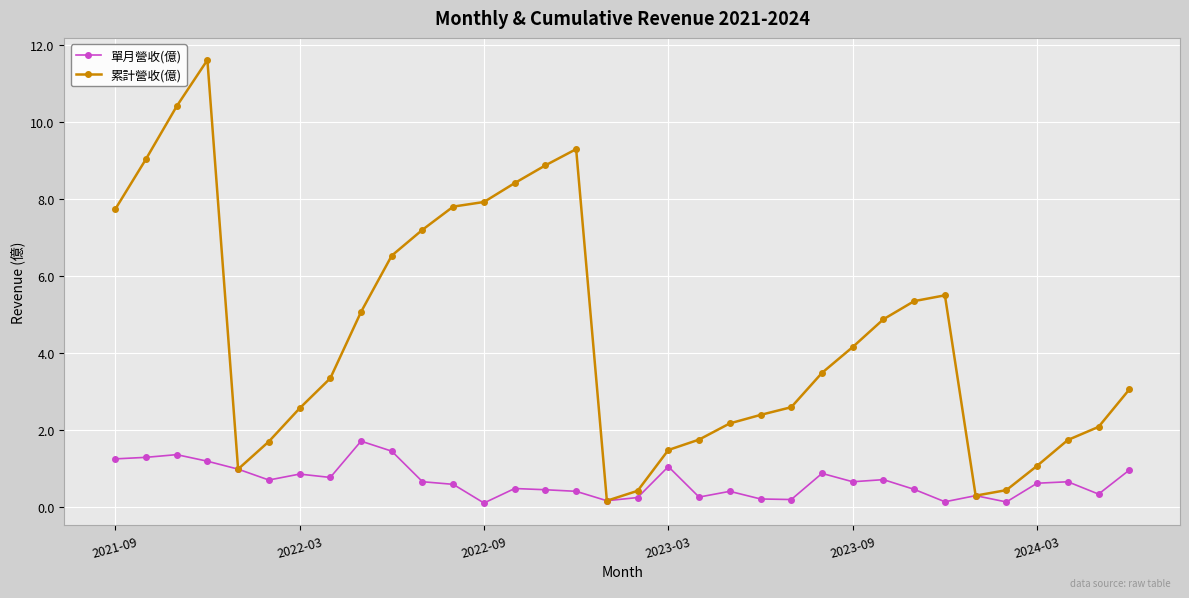

What is the maximum value for 累計營收(億)?

11.6